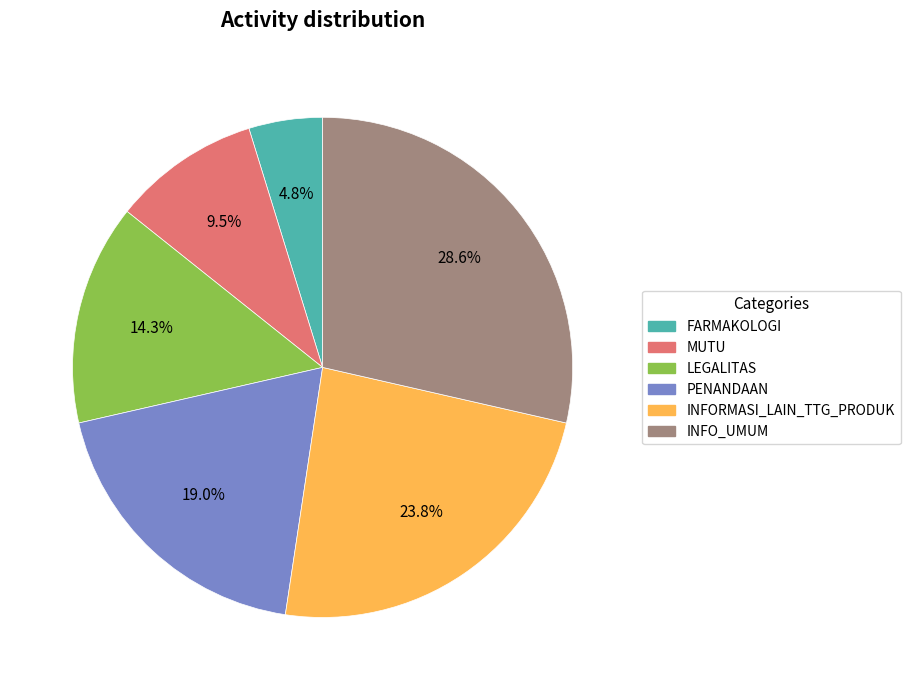

Rank the categories by value from highest to lowest.

INFO_UMUM, INFORMASI_LAIN_TTG_PRODUK, PENANDAAN, LEGALITAS, MUTU, FARMAKOLOGI